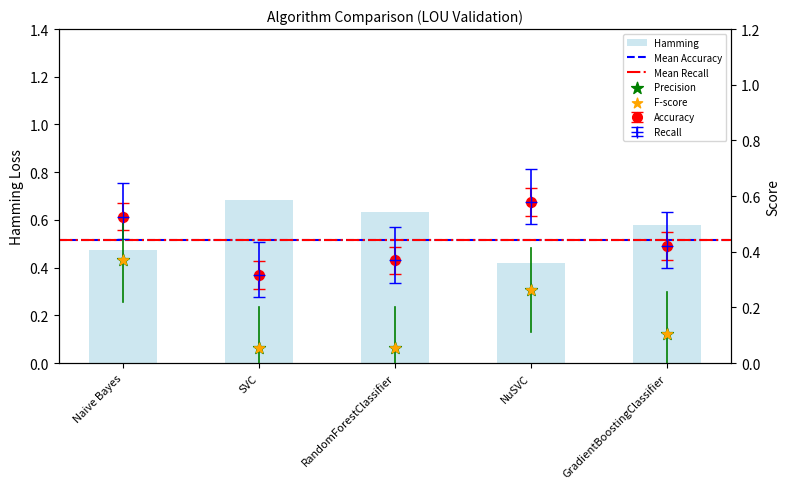

At how many categories does at least one series exceed 0?

5